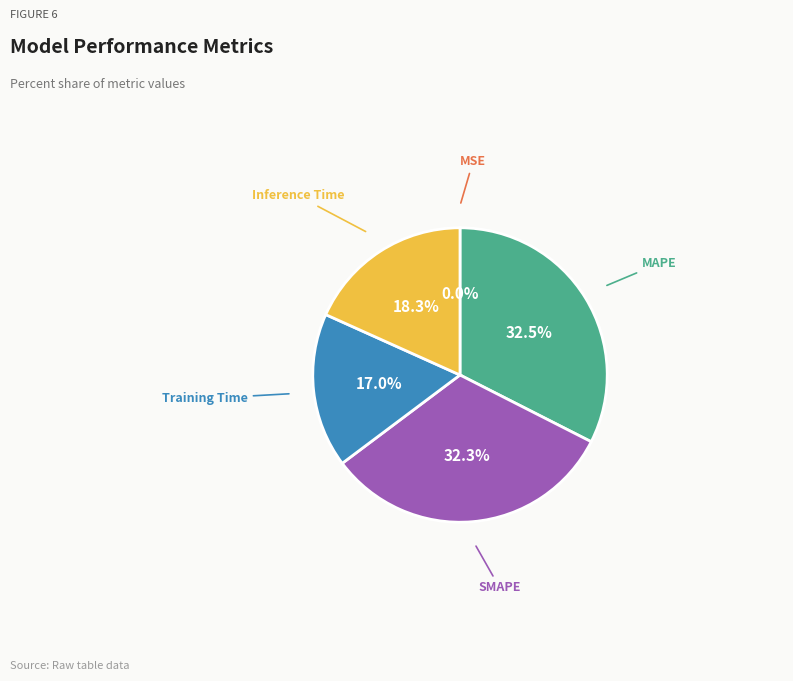

Is there any slice that represents more than half of the pie?

No